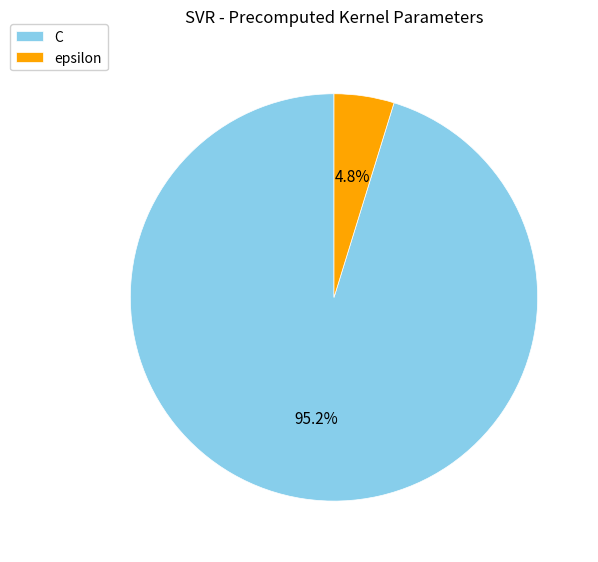

Rank the categories by value from lowest to highest.

epsilon, C